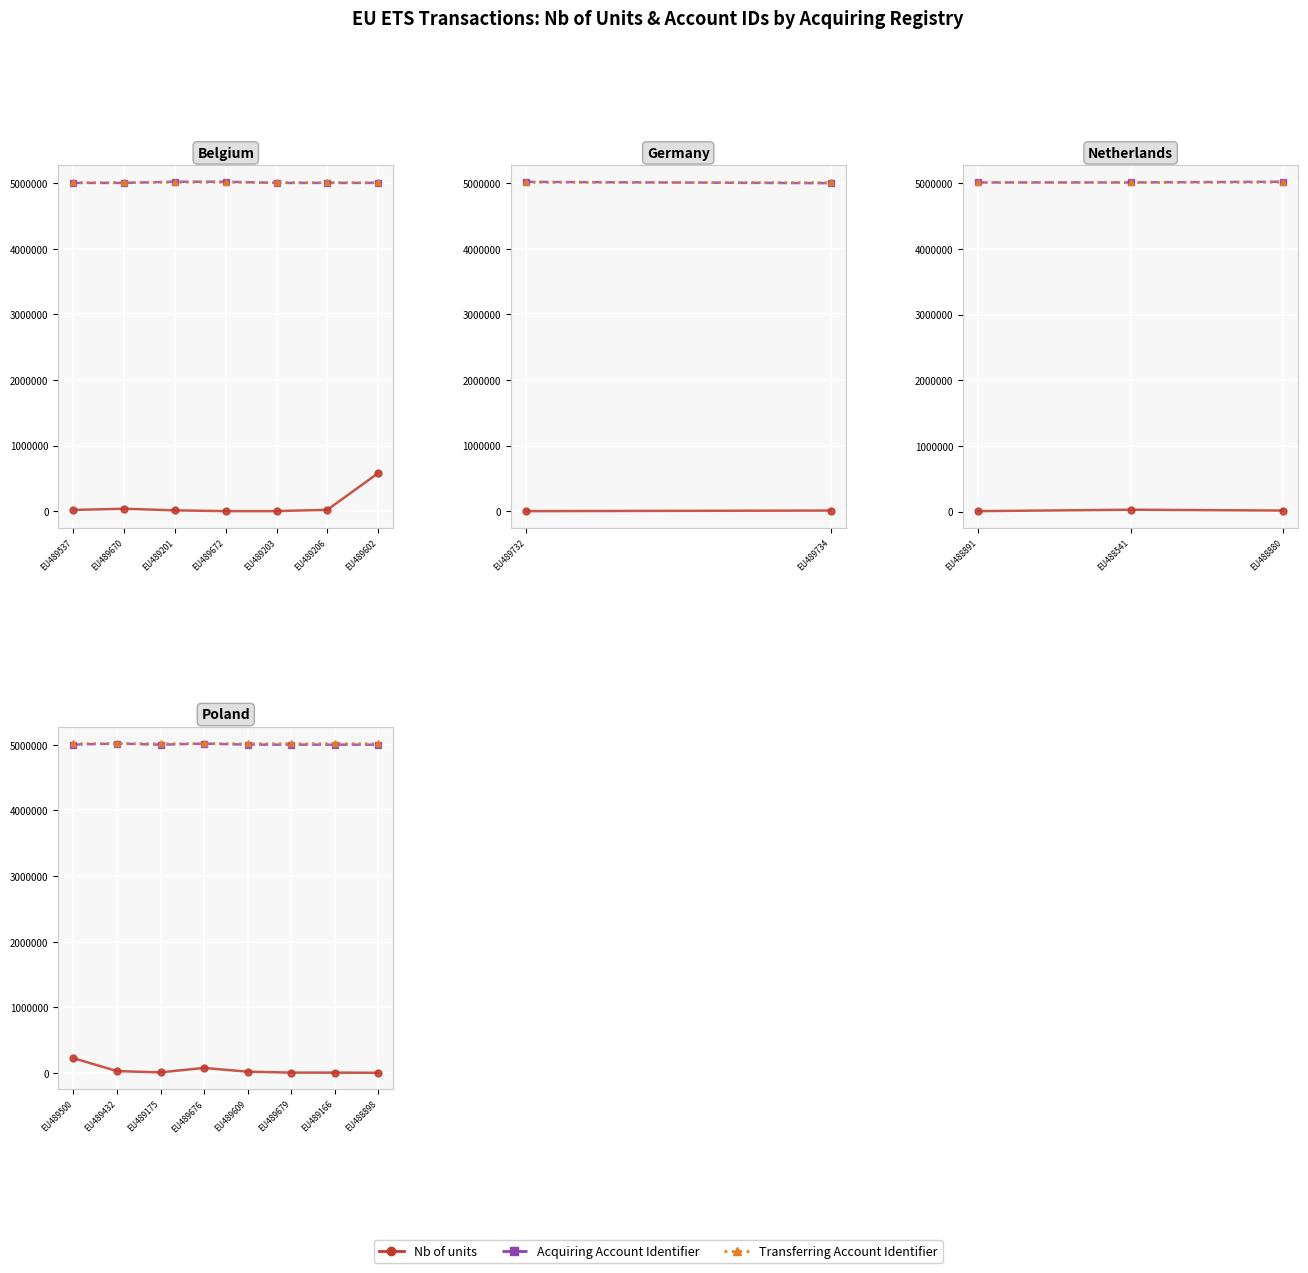

Which series has the largest total across all categories?

Transferring Account Identifier